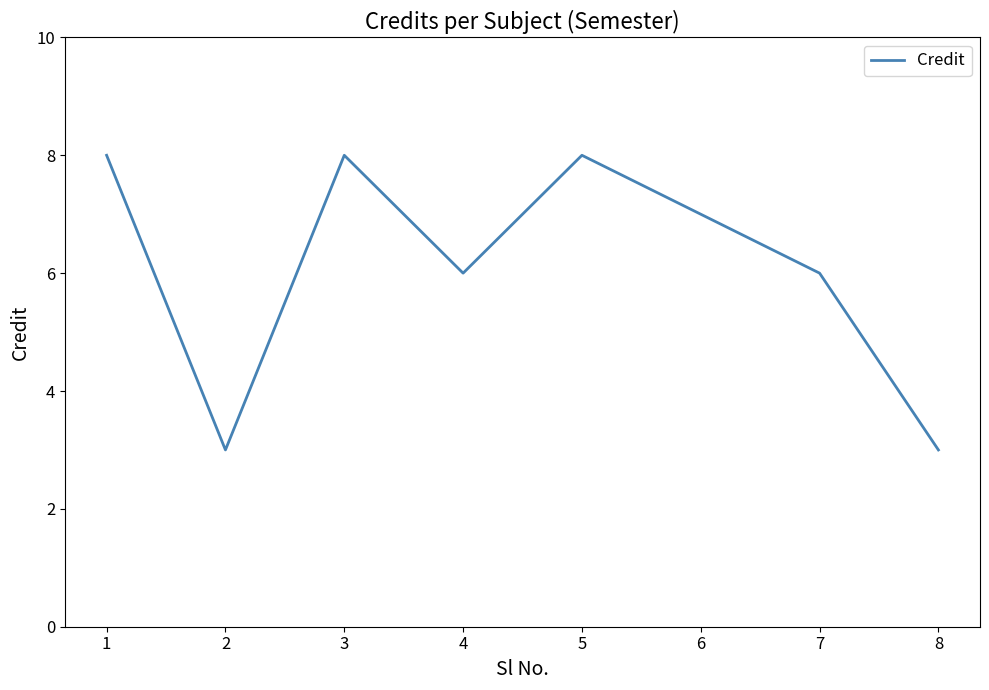

What is the greatest value displayed?

8